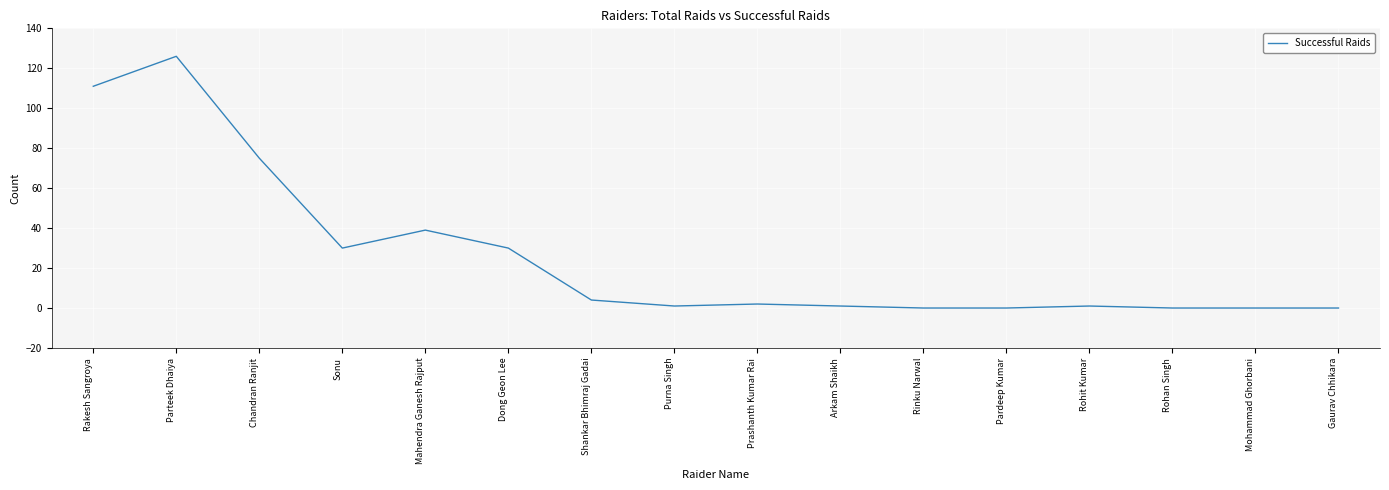

What is the difference between the maximum and second lowest values?

126